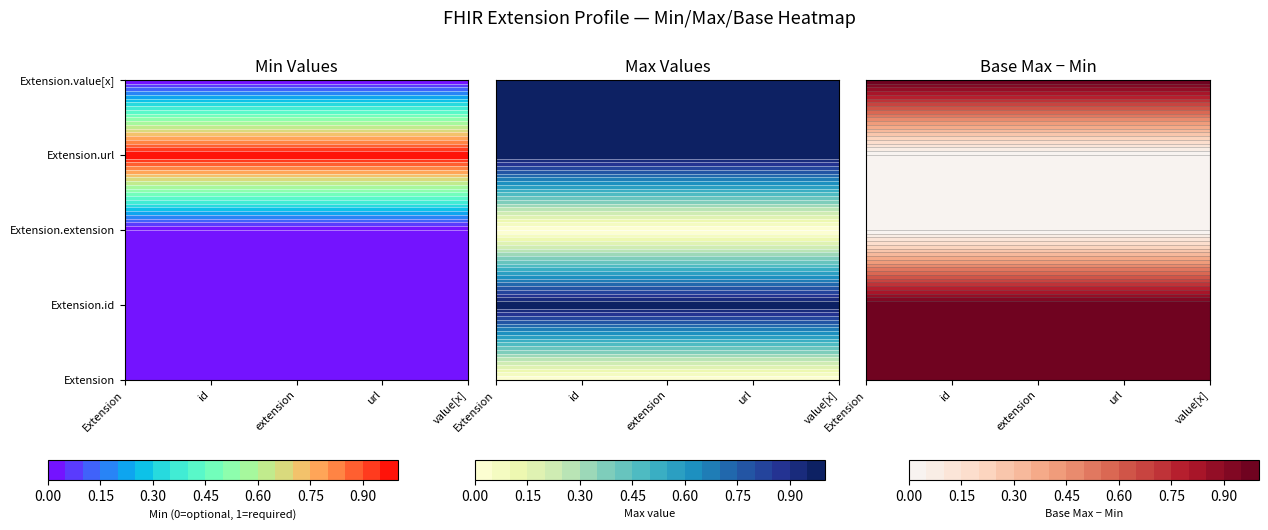

Is it true that Extension.id equals 0 at 1?

False